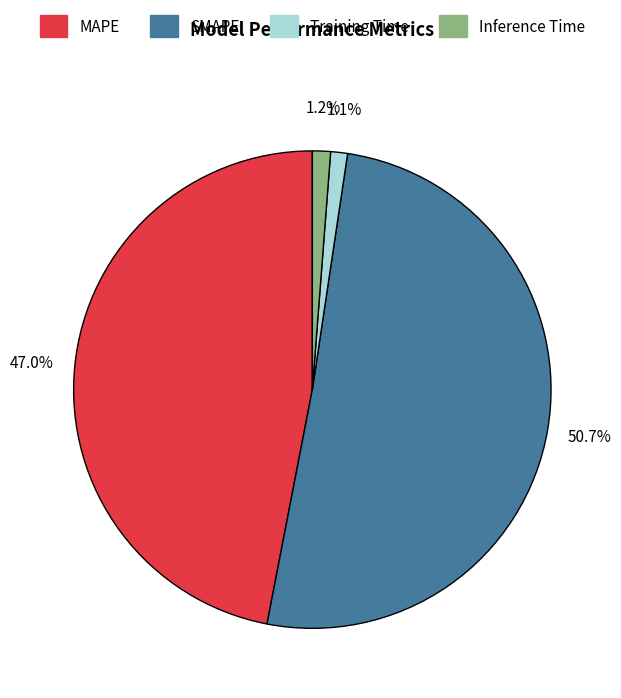

To the nearest percent, what is the difference between the largest and smallest slice percentages?

50%